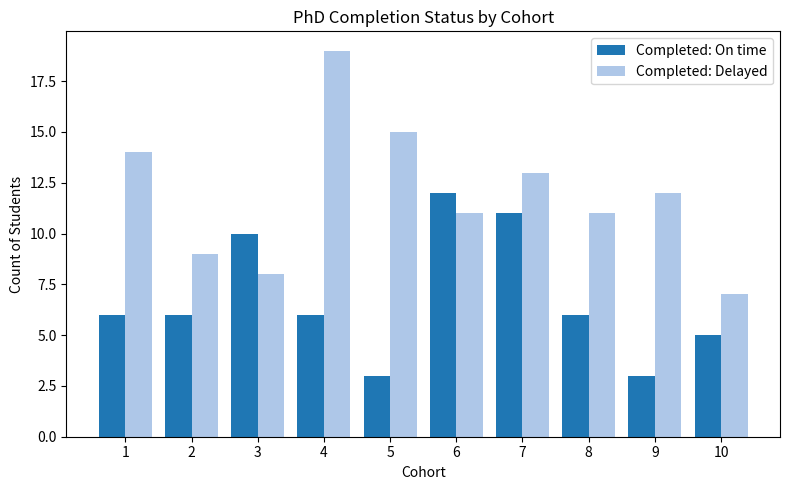

What is the average value of the Completed: Delayed series?

12